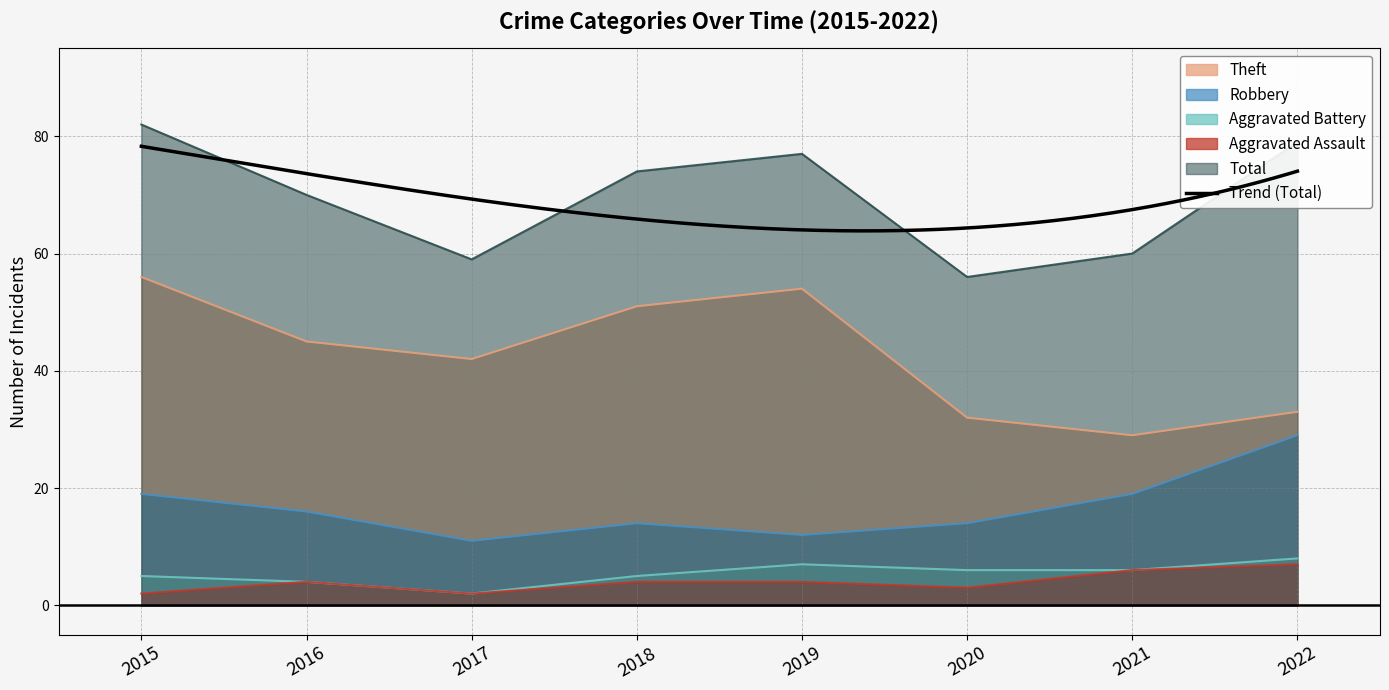

True or false: Robbery and Total intersect in this chart.

False